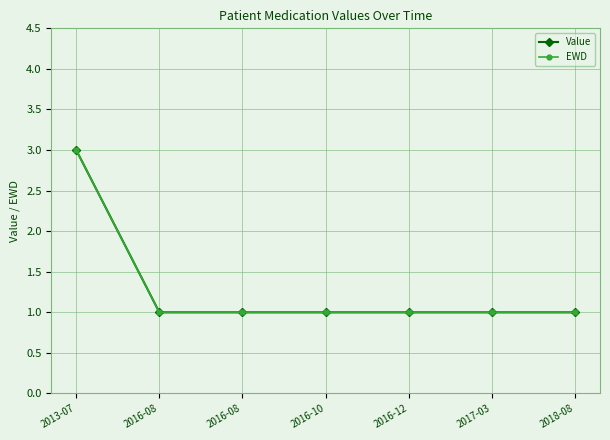

How many lines are shown in the chart?

2